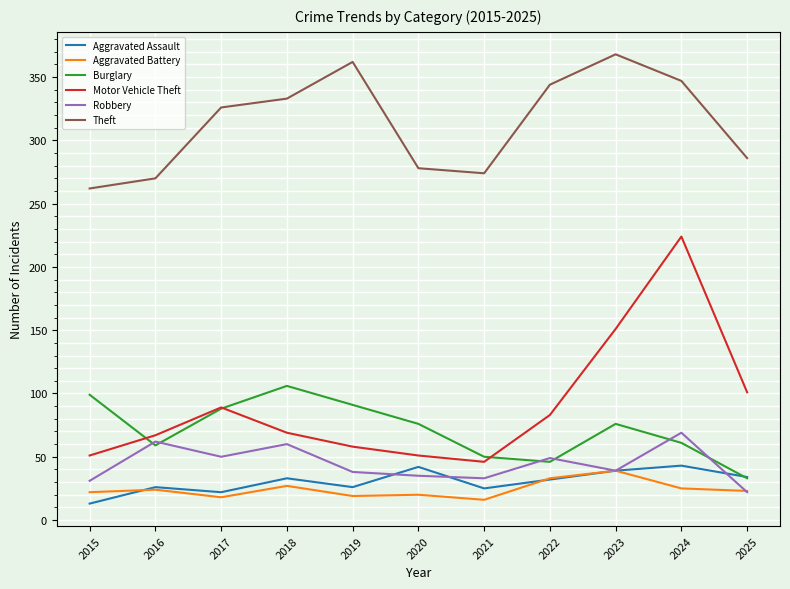

What are all the series names shown in the legend?

Aggravated Assault, Aggravated Battery, Burglary, Motor Vehicle Theft, Robbery, Theft